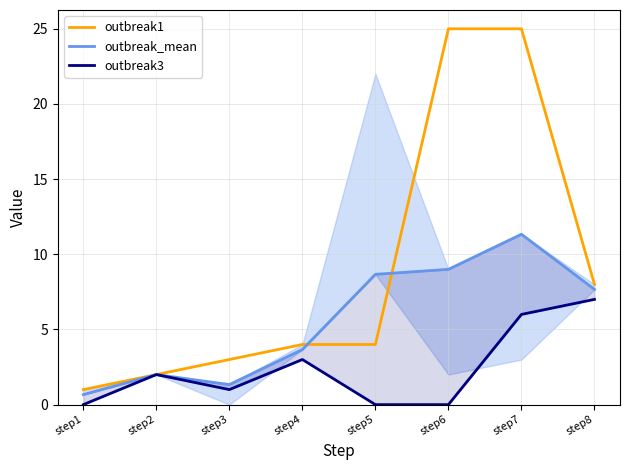

True or false: outbreak3 and outbreak1 cross at least once.

False